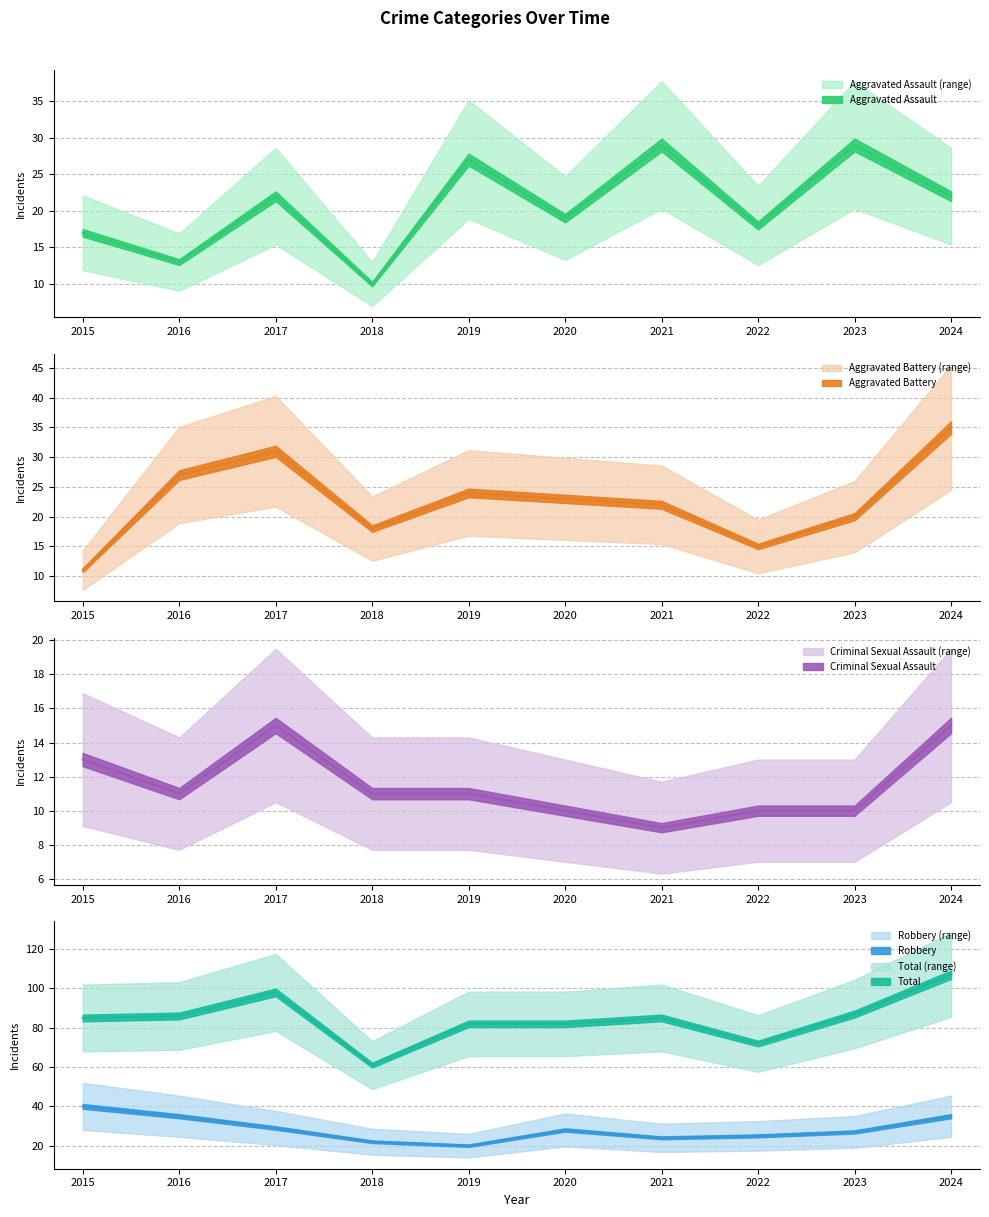

Where is the first local maximum for Total?

2017